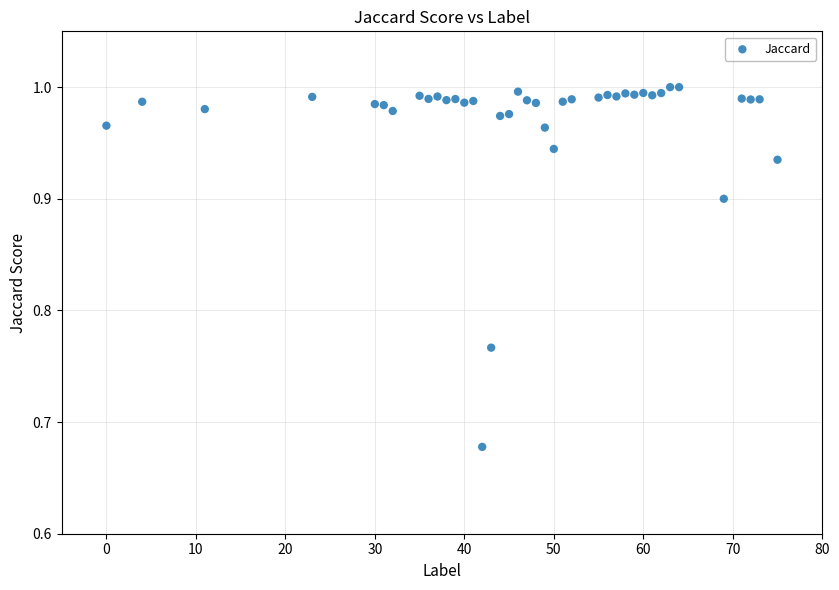

What is the range of X values (max minus min)?

75.0